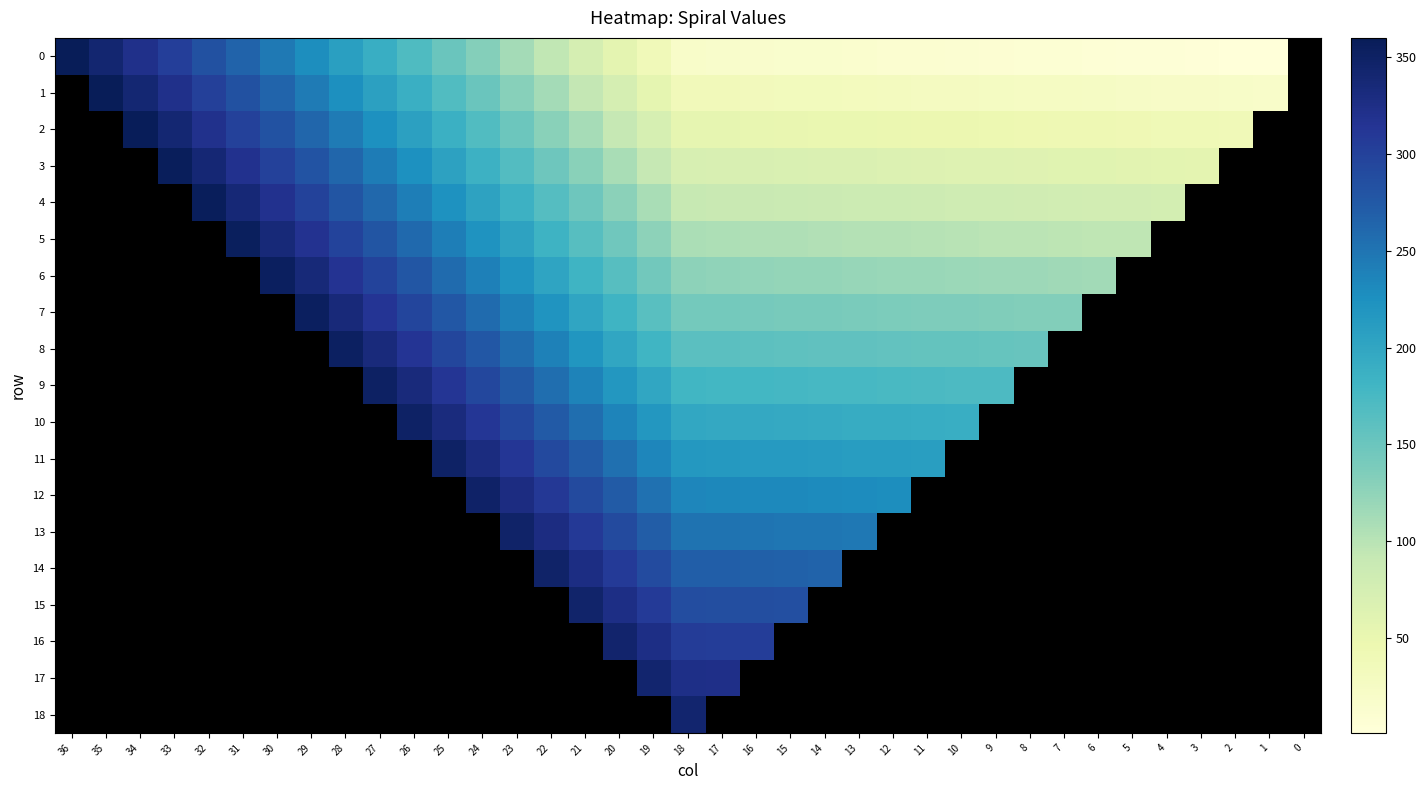

What is the spread (max minus min) of values at 21?

270.0